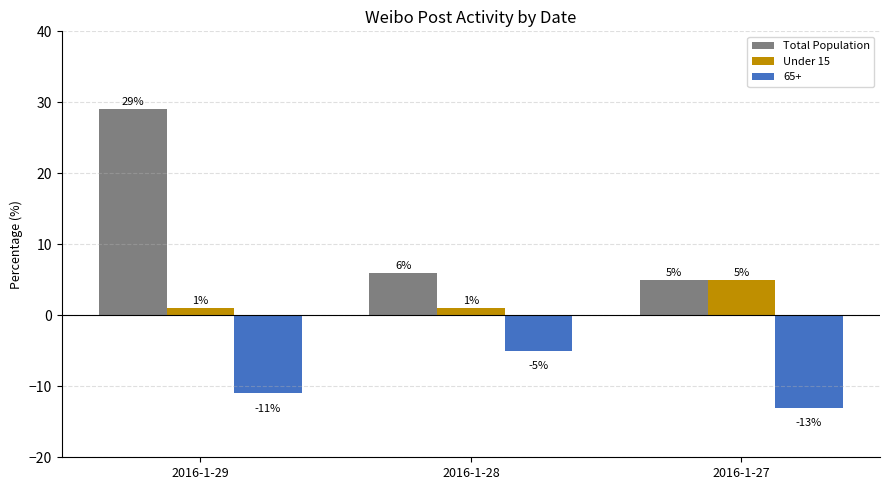

Reading left to right, list all the values displayed in this chart.

Total Population: 2016-1-29=29	2016-1-28=6	2016-1-27=5
Under 15: 2016-1-29=1	2016-1-28=1	2016-1-27=5
65+: 2016-1-29=-11	2016-1-28=-5	2016-1-27=-13